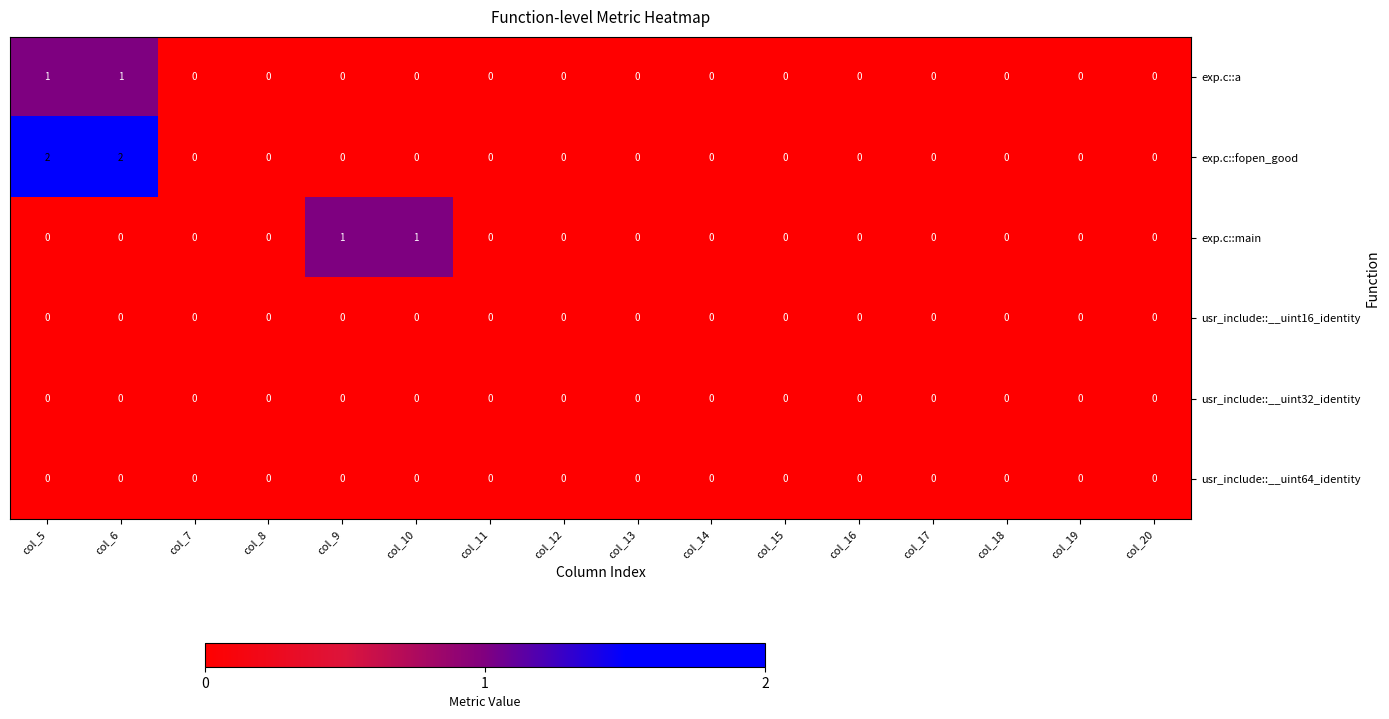

The usr_include::__uint32_identity series shows 0 at col_13. True or false?

True